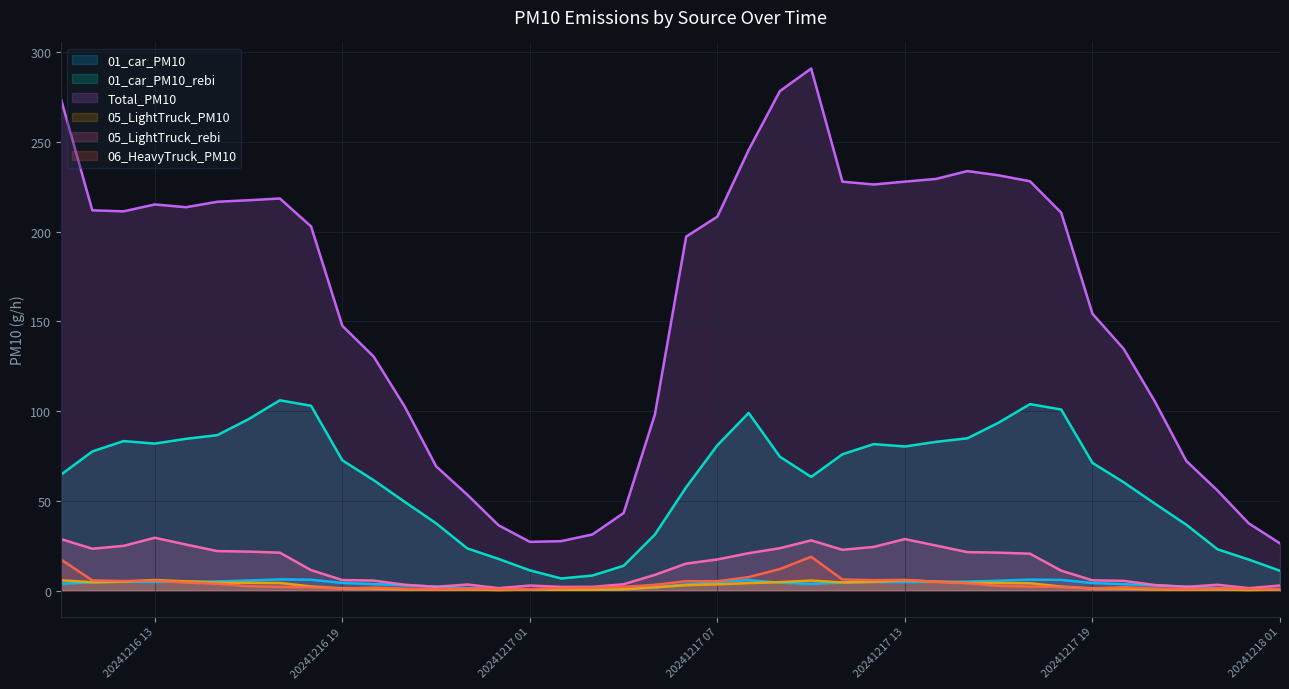

True or false: 01_car_PM10_rebi and 01_car_PM10 intersect in this chart.

False